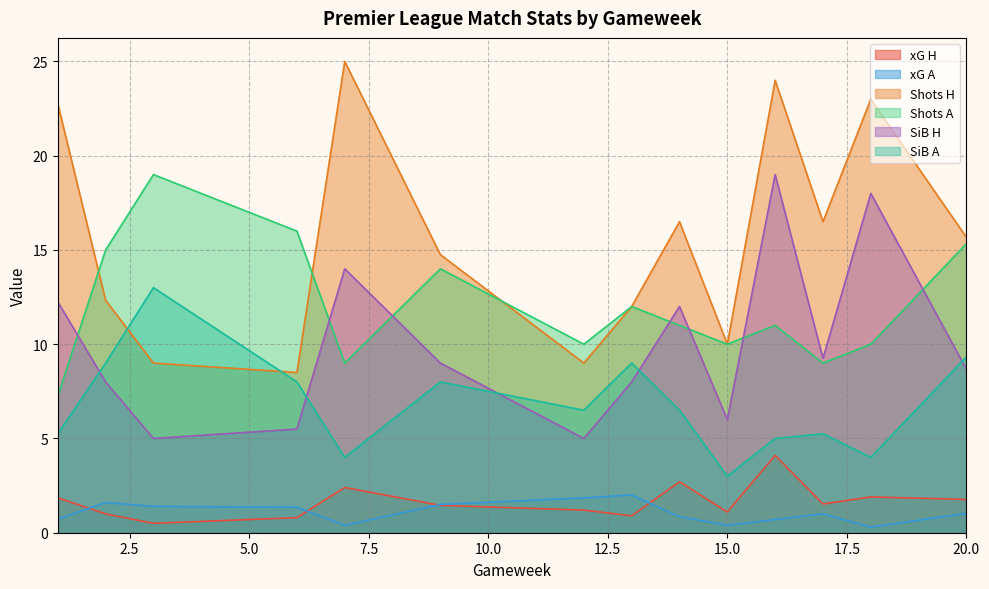

Which series has the widest spread of values?

Shots H